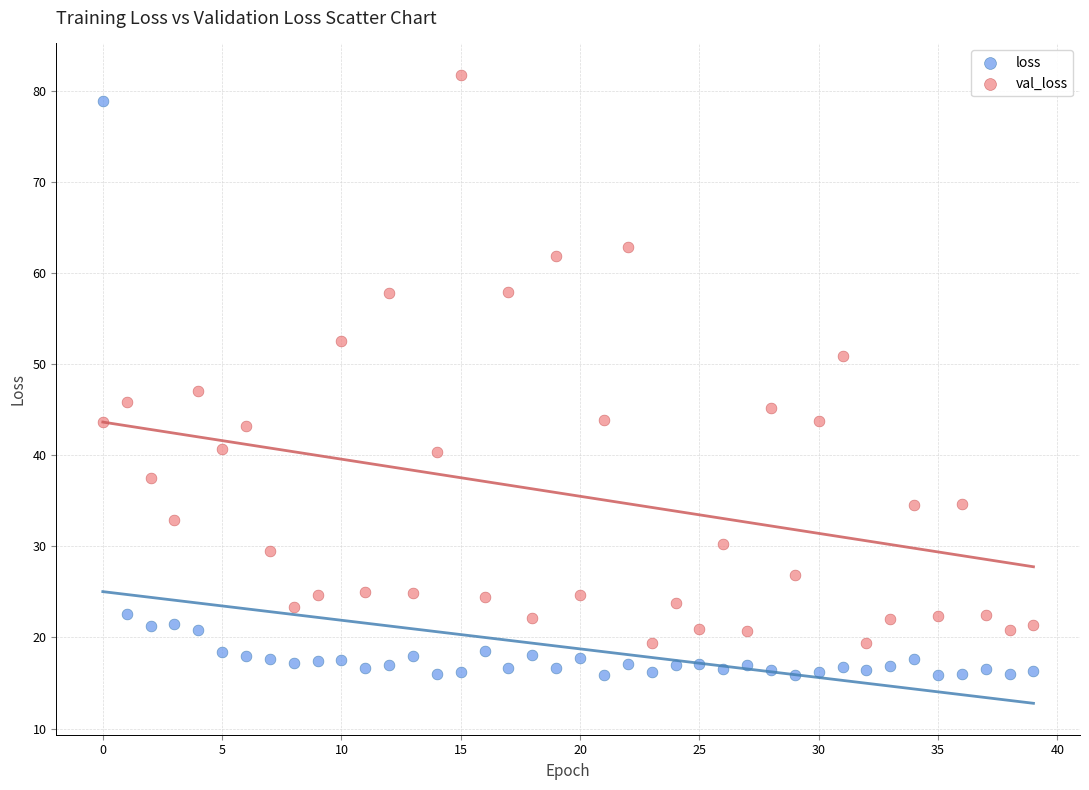

What are all the series names shown in the legend?

loss, val_loss